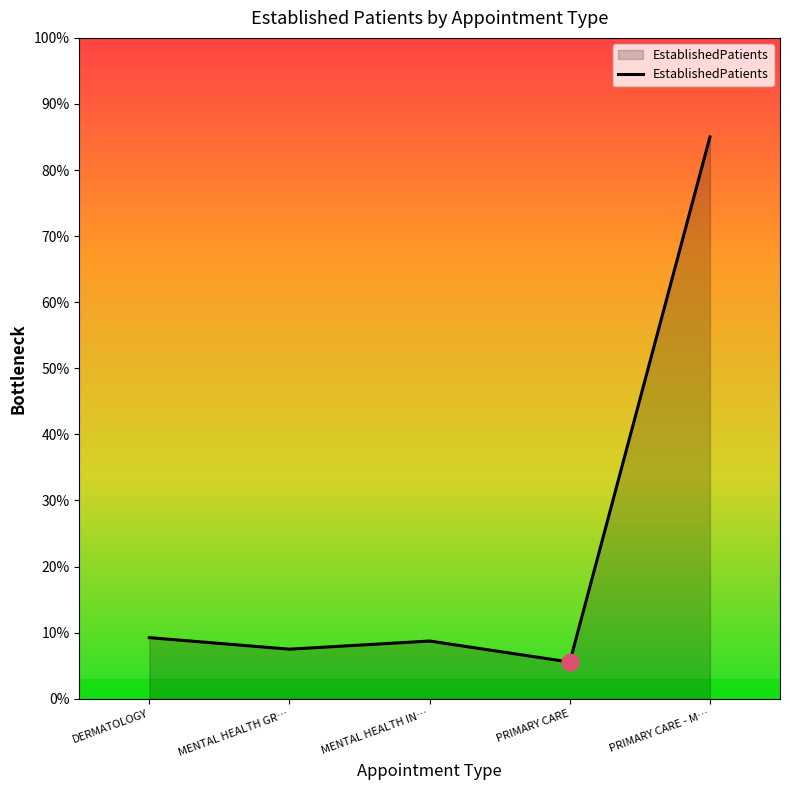

How many series are shown in this chart?

1